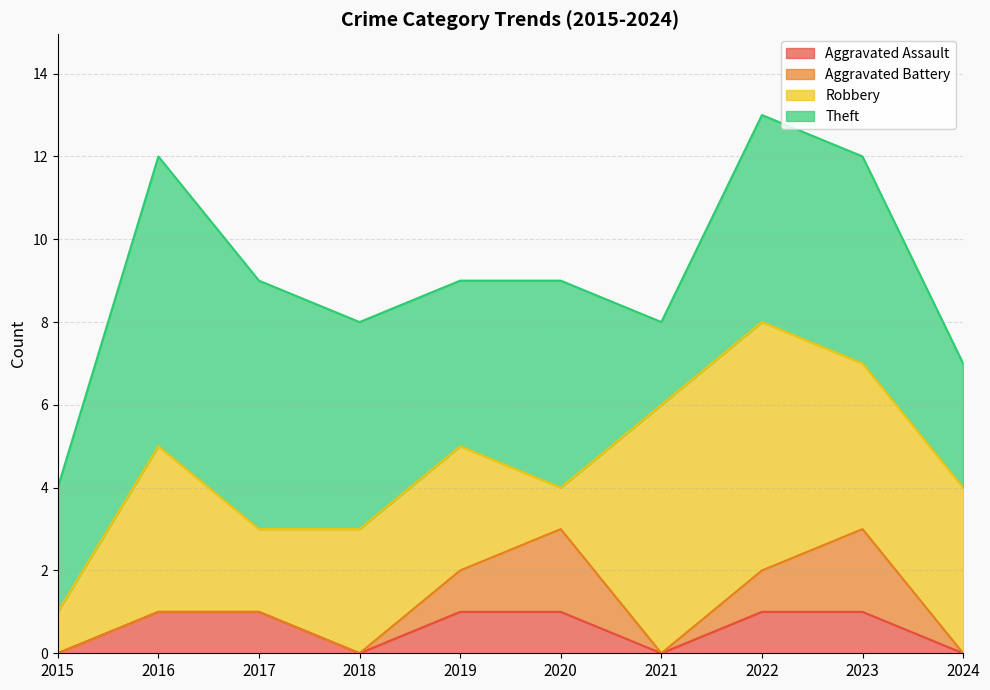

True or false: Theft has a value of 3 at 2019.

False